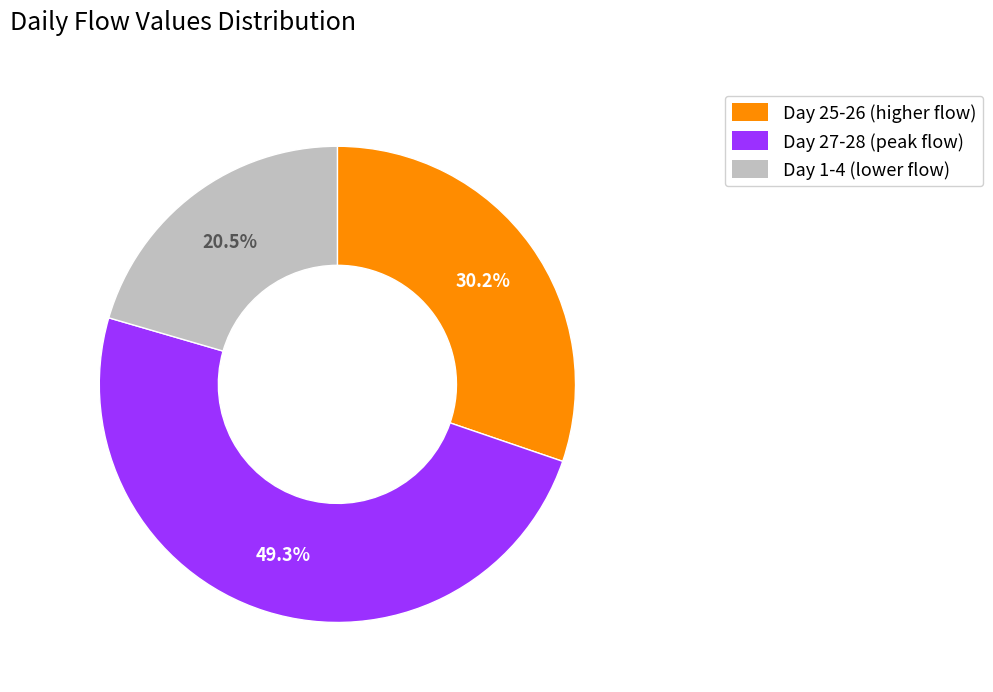

Which has a higher value, Day 25-26 (higher flow) or Day 1-4 (lower flow)?

Day 25-26 (higher flow)